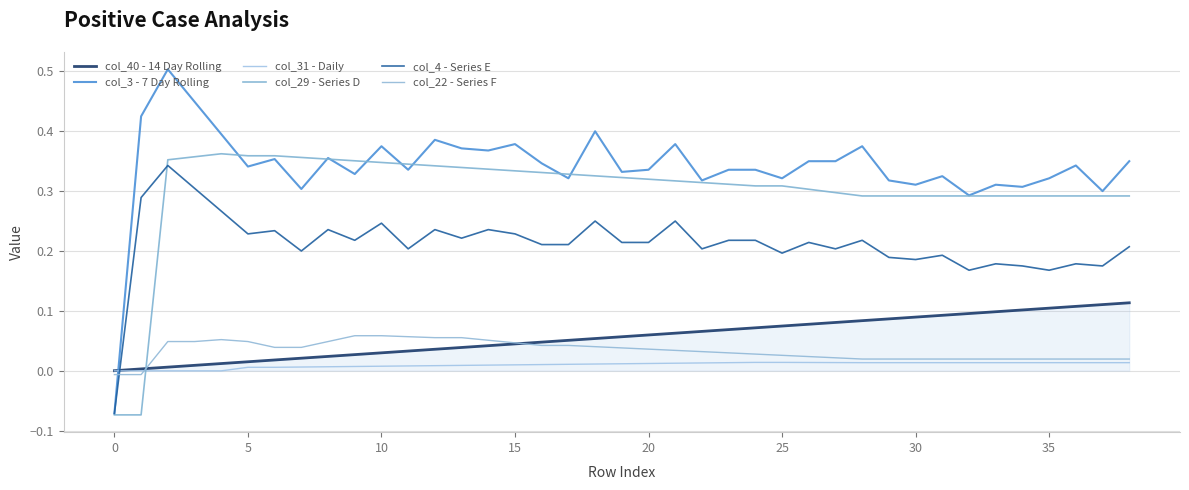

List the series in order of their peak value, highest first.

col_3 - 7 Day Rolling, col_29 - Series D, col_4 - Series E, col_40 - 14 Day Rolling, col_22 - Series F, col_31 - Daily